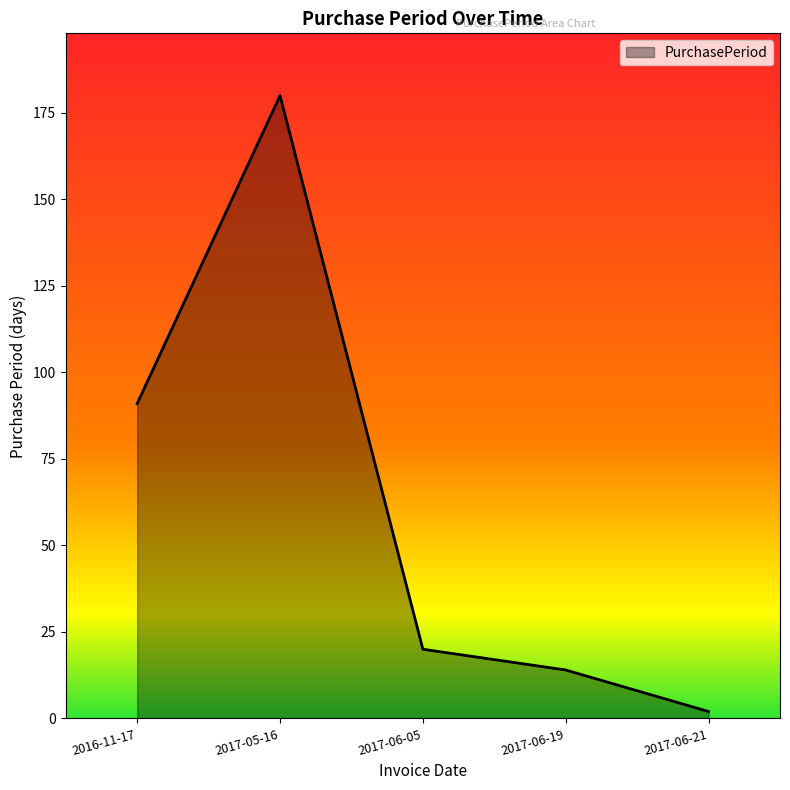

Count the number of data series in this chart.

1